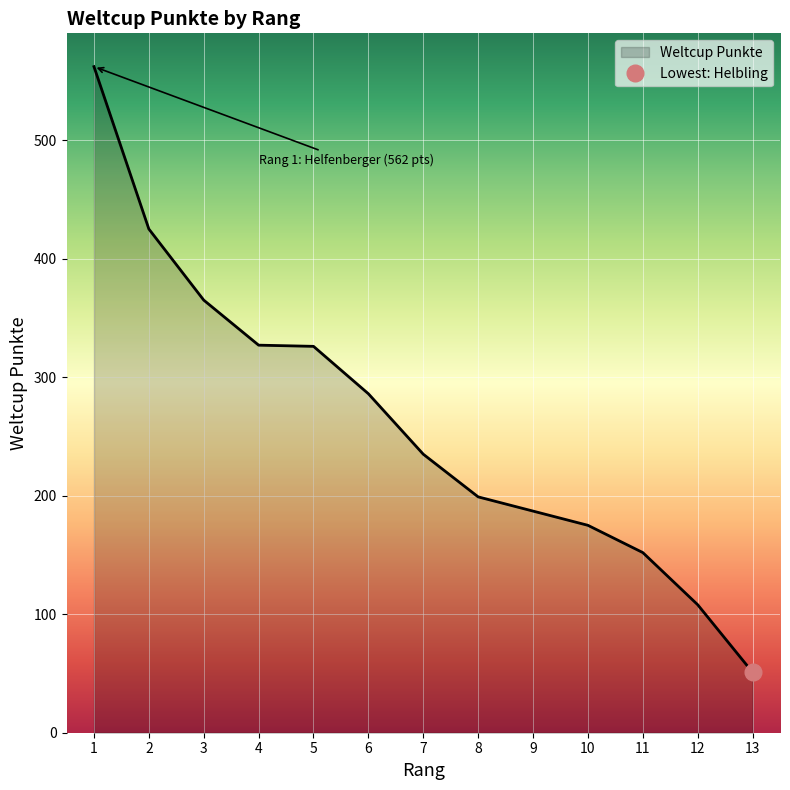

How many values are below 235?

6